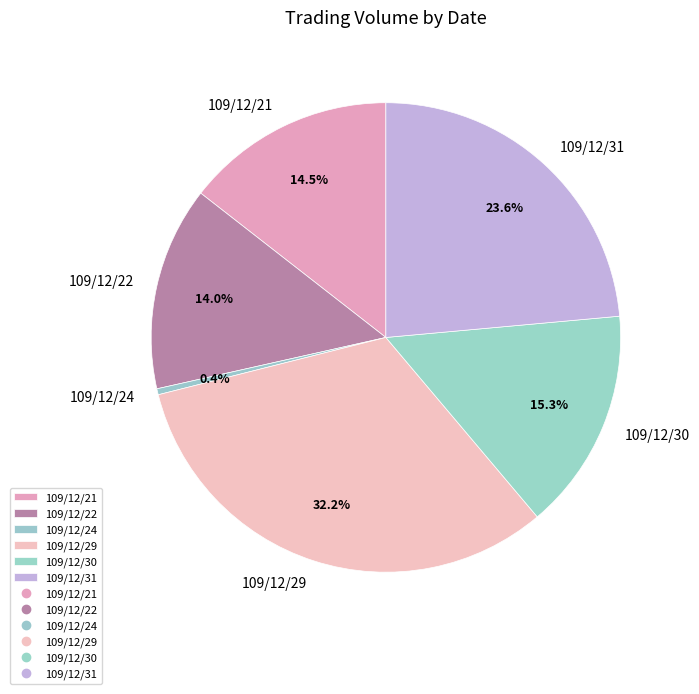

To the nearest percent, what percentage of the pie is 109/12/29?

32%